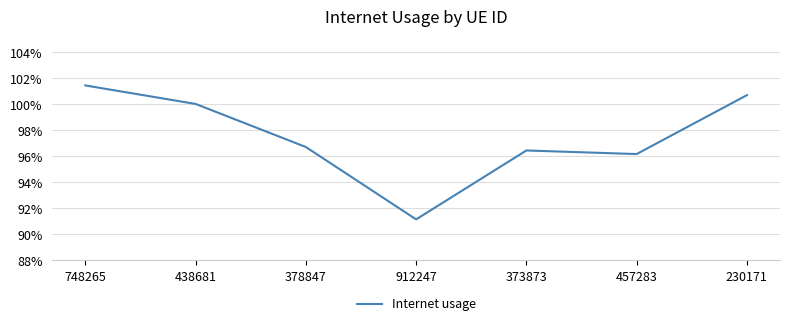

Does the chart have visible grid lines?

Yes